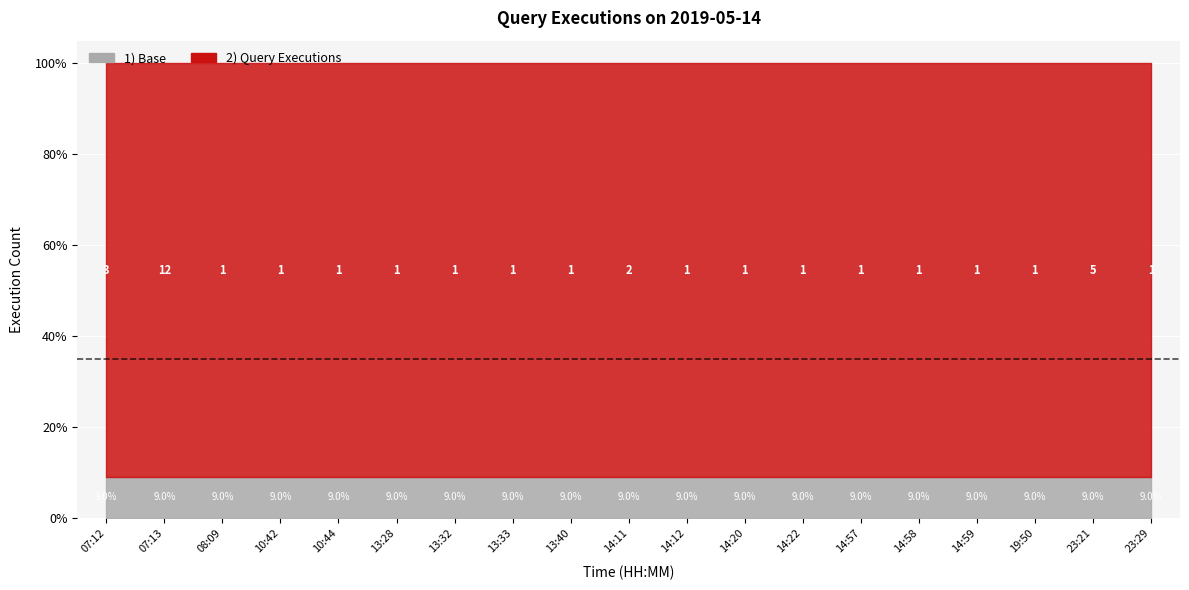

At which category does the data reach its first local peak?

07:13